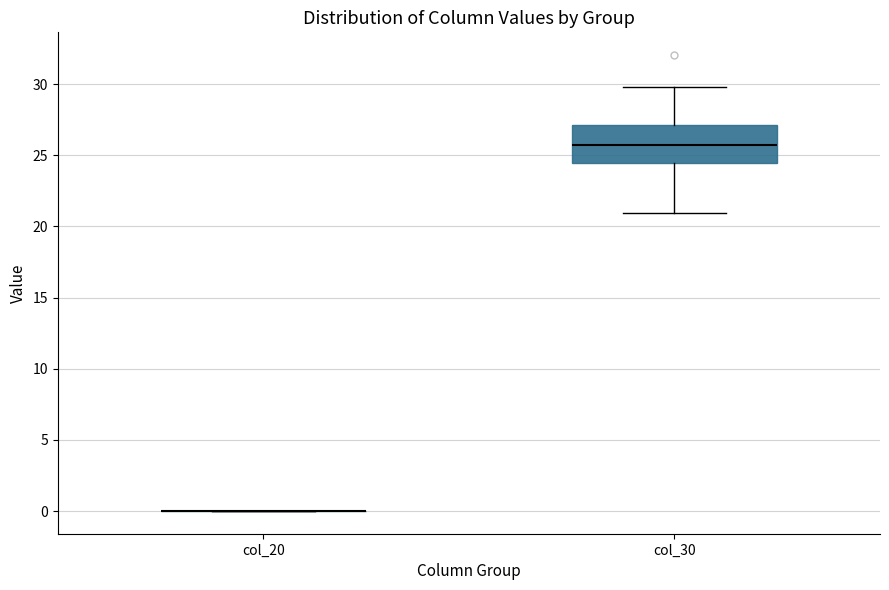

Where is the upper edge of the box for col_30 on the y-axis? The values are not printed on the chart, so give them approximately, as read against the axis.

27.0